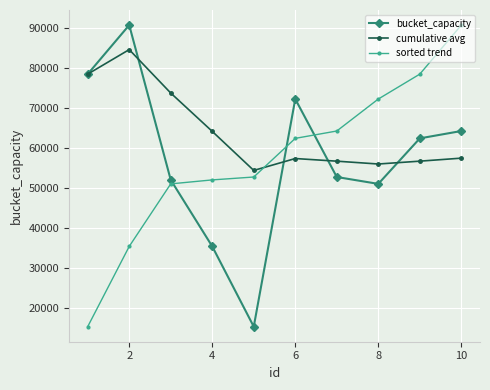

At how many categories does at least one series exceed 53735?

10